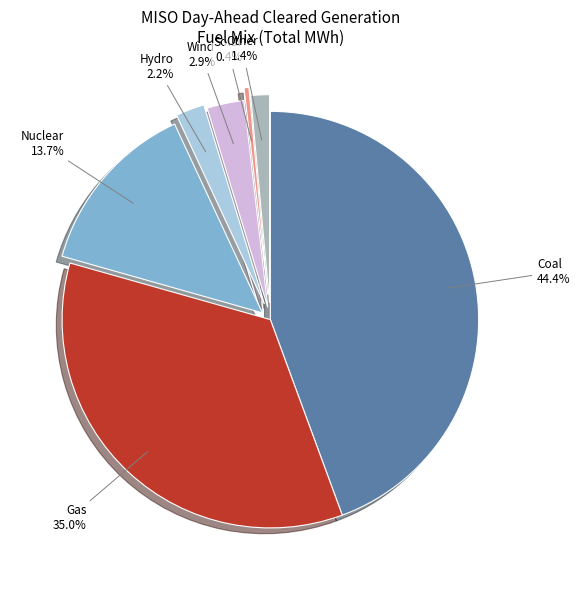

How many segments does this pie chart have?

7